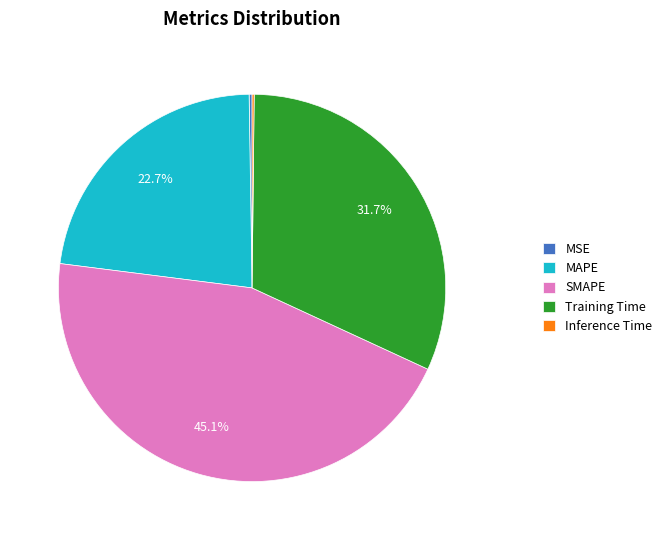

Is Training Time the majority of the pie?

No